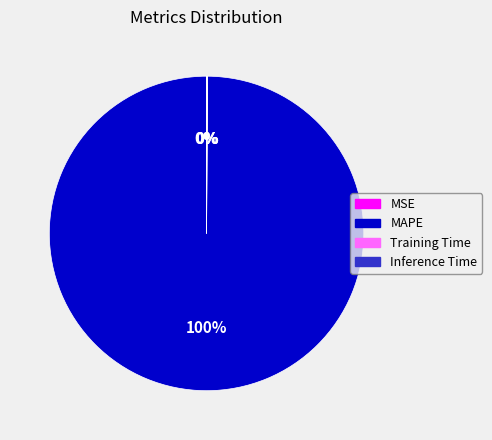

What is the largest slice in the pie chart?

MAPE